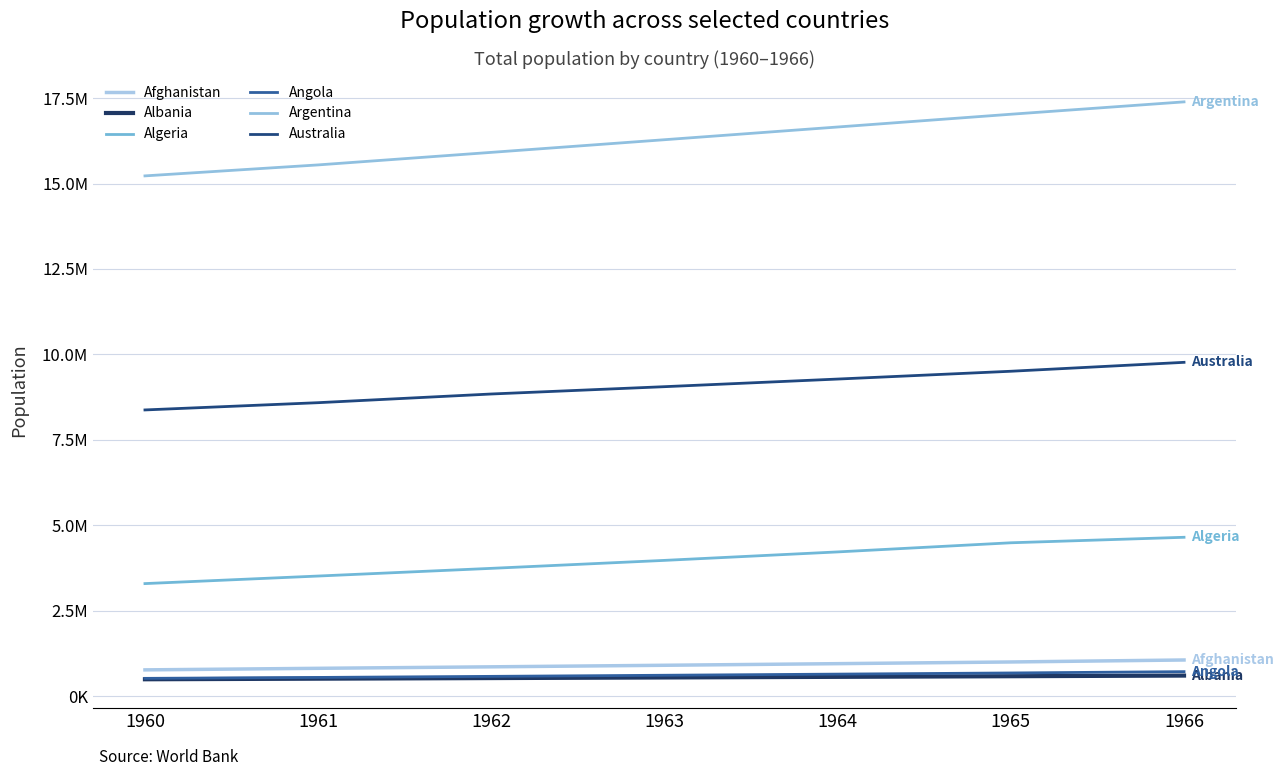

What is the value of the Australia point at the 6th from the left?

9507271.8